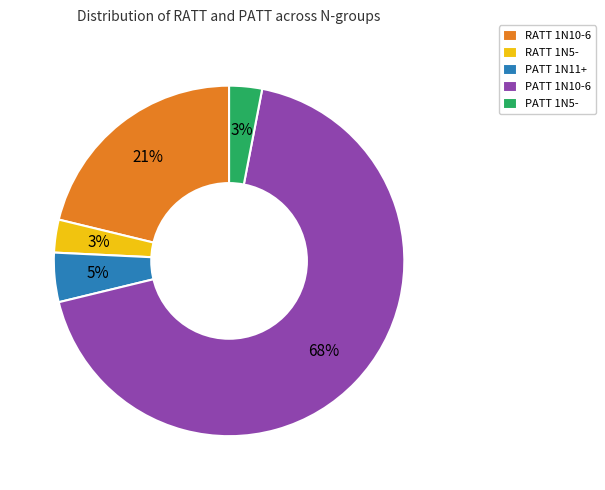

What is the majority slice?

PATT 1N10-6